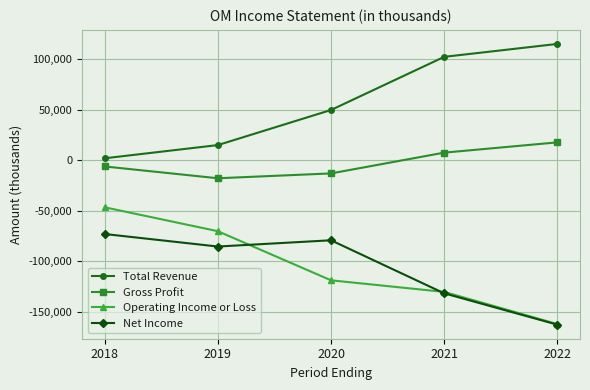

What is the value of the Net Income point at the 5th from the left?

-163000